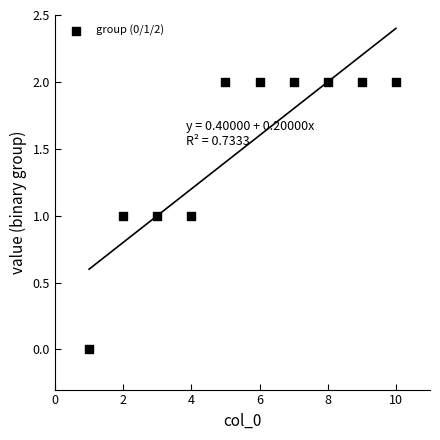

What is the average X value?

6